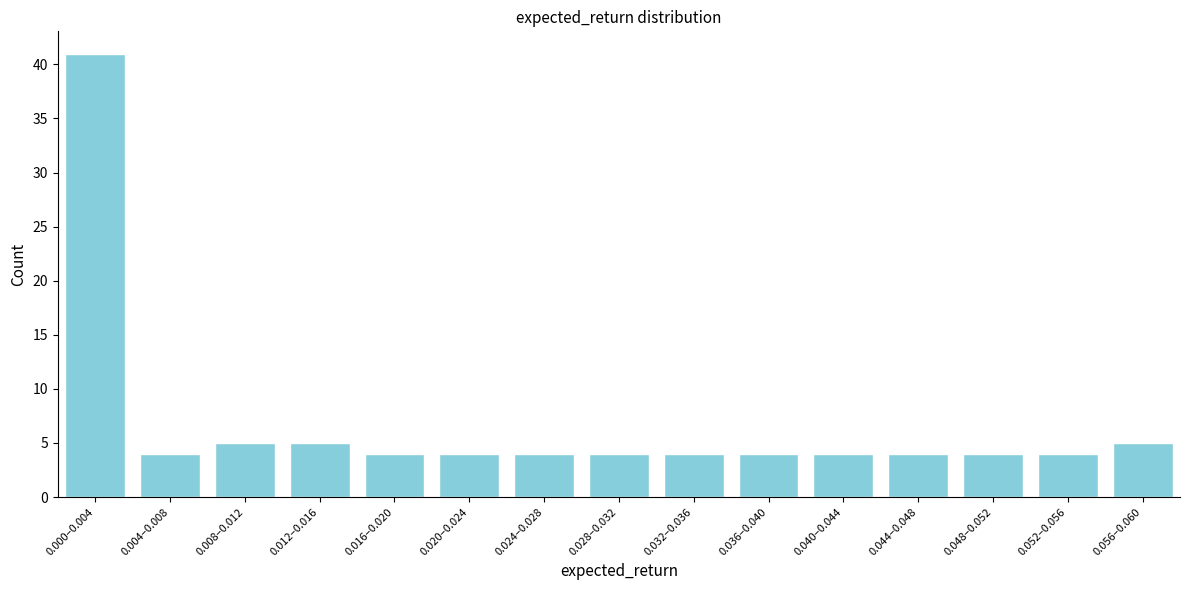

Reading right to left, list all the values displayed in this chart.

0.056–0.060=5	0.052–0.056=4	0.048–0.052=4	0.044–0.048=4	0.040–0.044=4	0.036–0.040=4	0.032–0.036=4	0.028–0.032=4	0.024–0.028=4	0.020–0.024=4	0.016–0.020=4	0.012–0.016=5	0.008–0.012=5	0.004–0.008=4	0.000–0.004=41